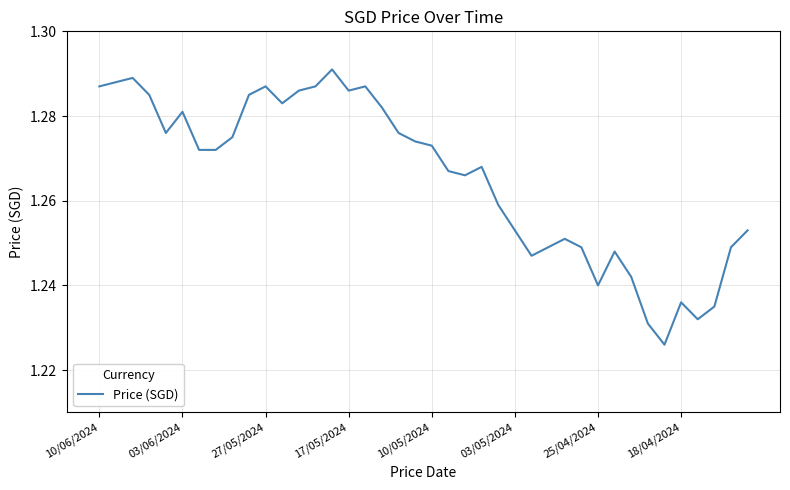

Is this an area chart (filled region under the line)?

No